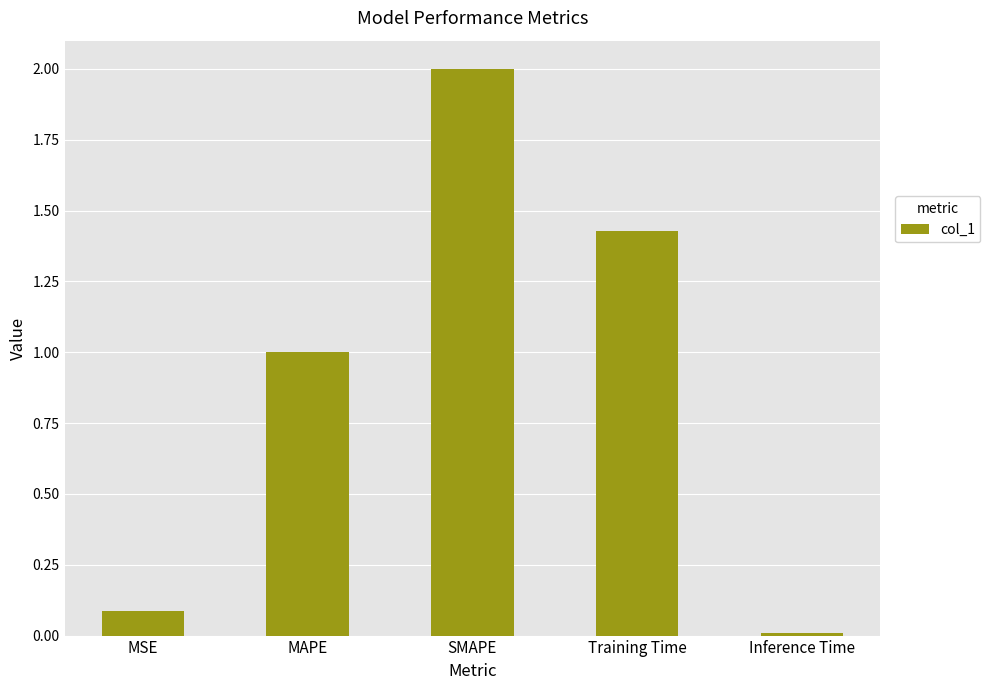

What is the change in value from MSE to SMAPE?

+1.9